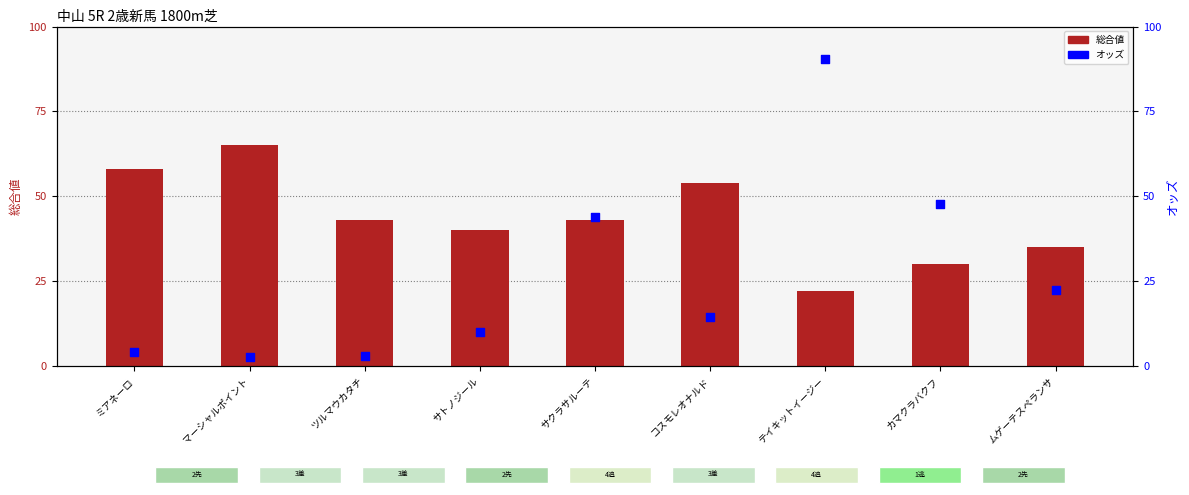

Which series contains the lowest Y value?

オッズ